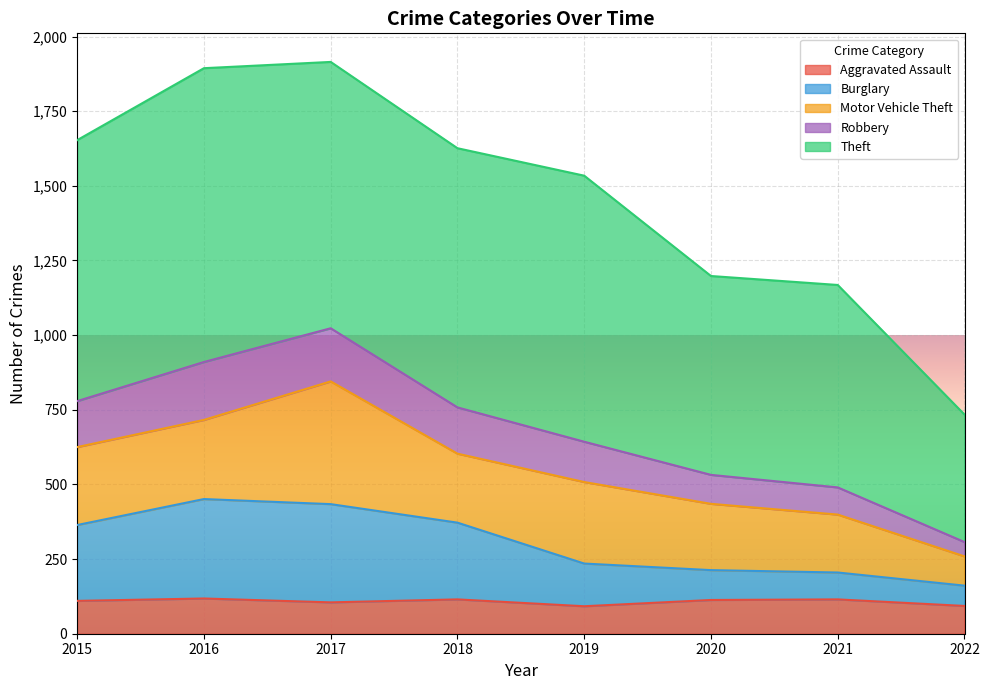

What are all the series names shown in the legend?

Aggravated Assault, Burglary, Motor Vehicle Theft, Robbery, Theft